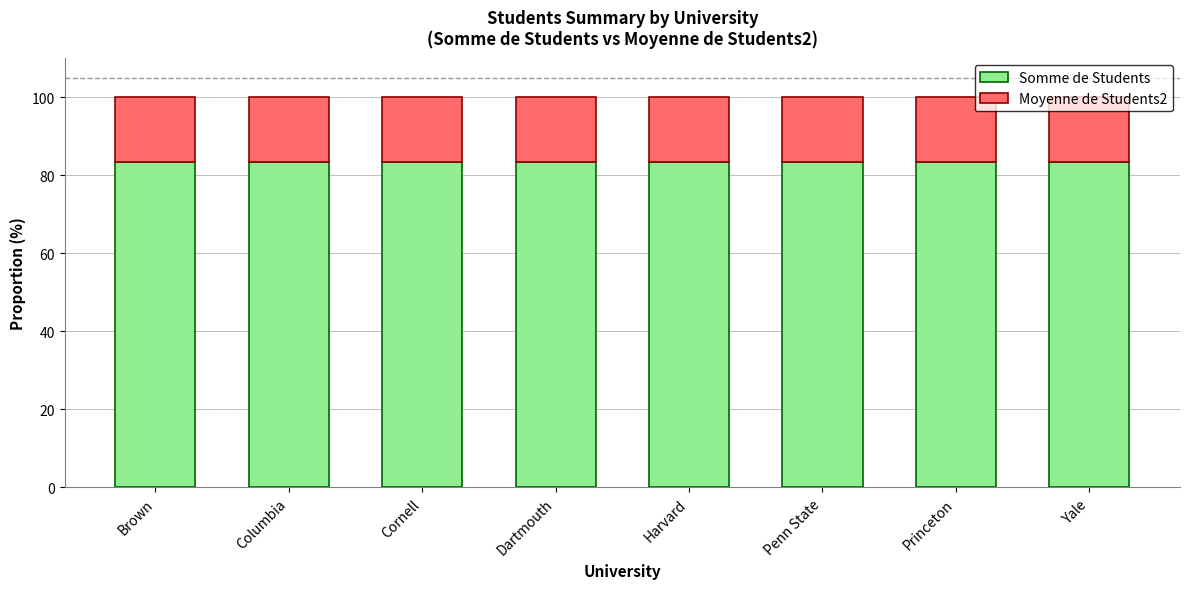

True or false: Somme de Students has a value of 83.3 at Penn State.

True